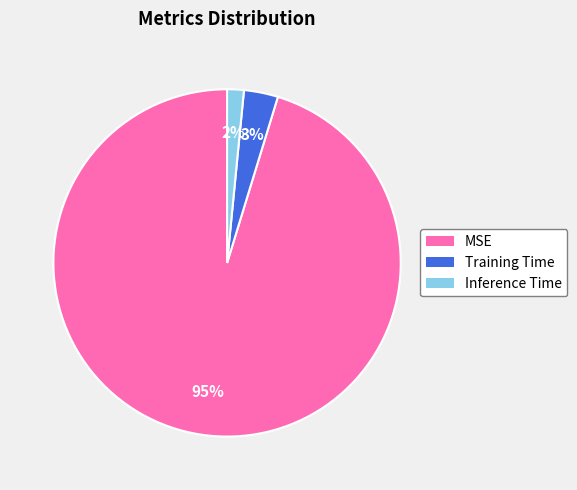

What is the majority slice?

MSE